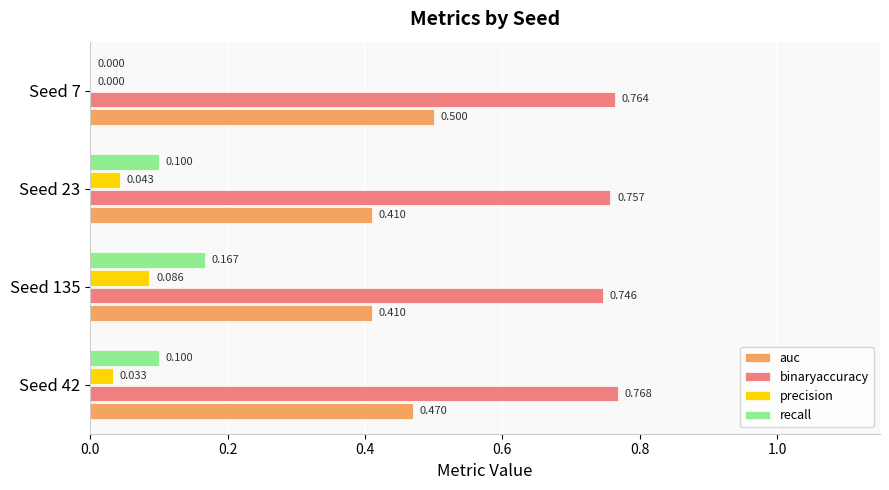

Which series has the largest total across all categories?

binaryaccuracy